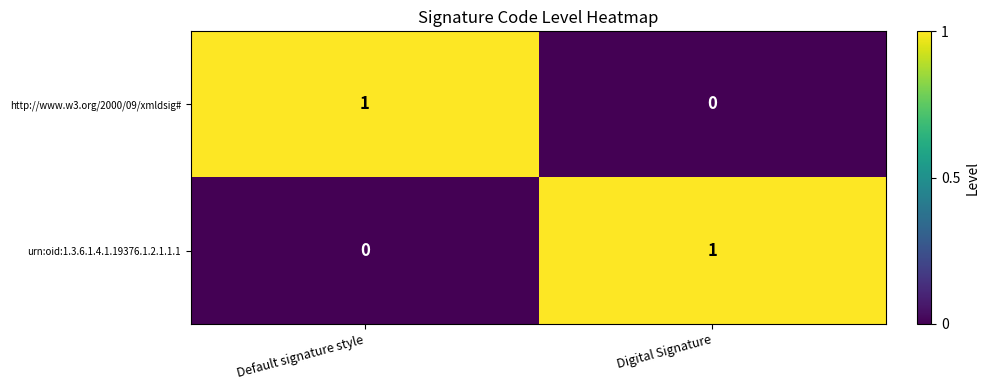

What is the difference between the highest and lowest values at Digital Signature?

1